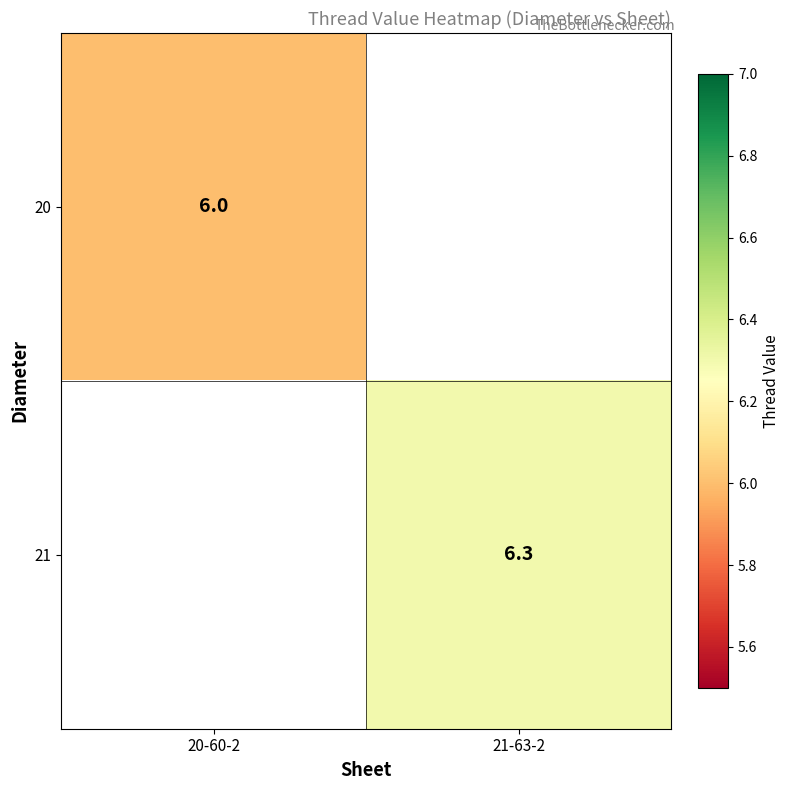

Is it true that 20 equals 1.7 at 20-60-2?

False